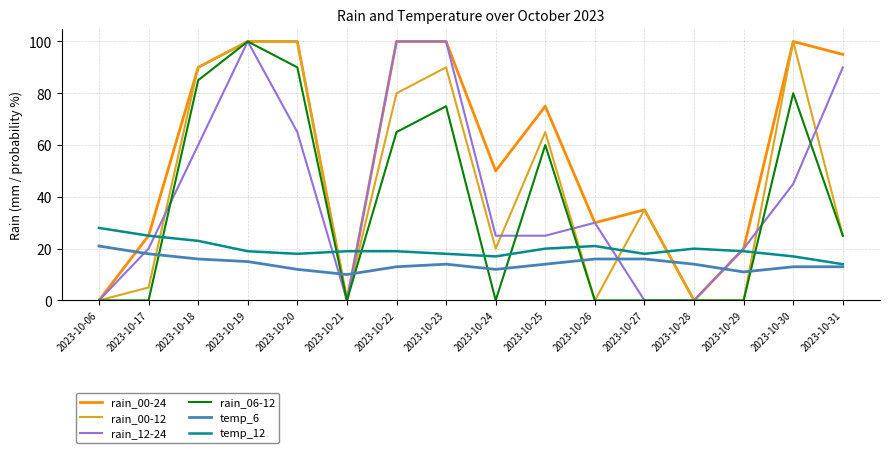

Is the value of temp_12 at 2023-10-23 greater than the value of rain_00-24 at 2023-10-22?

No